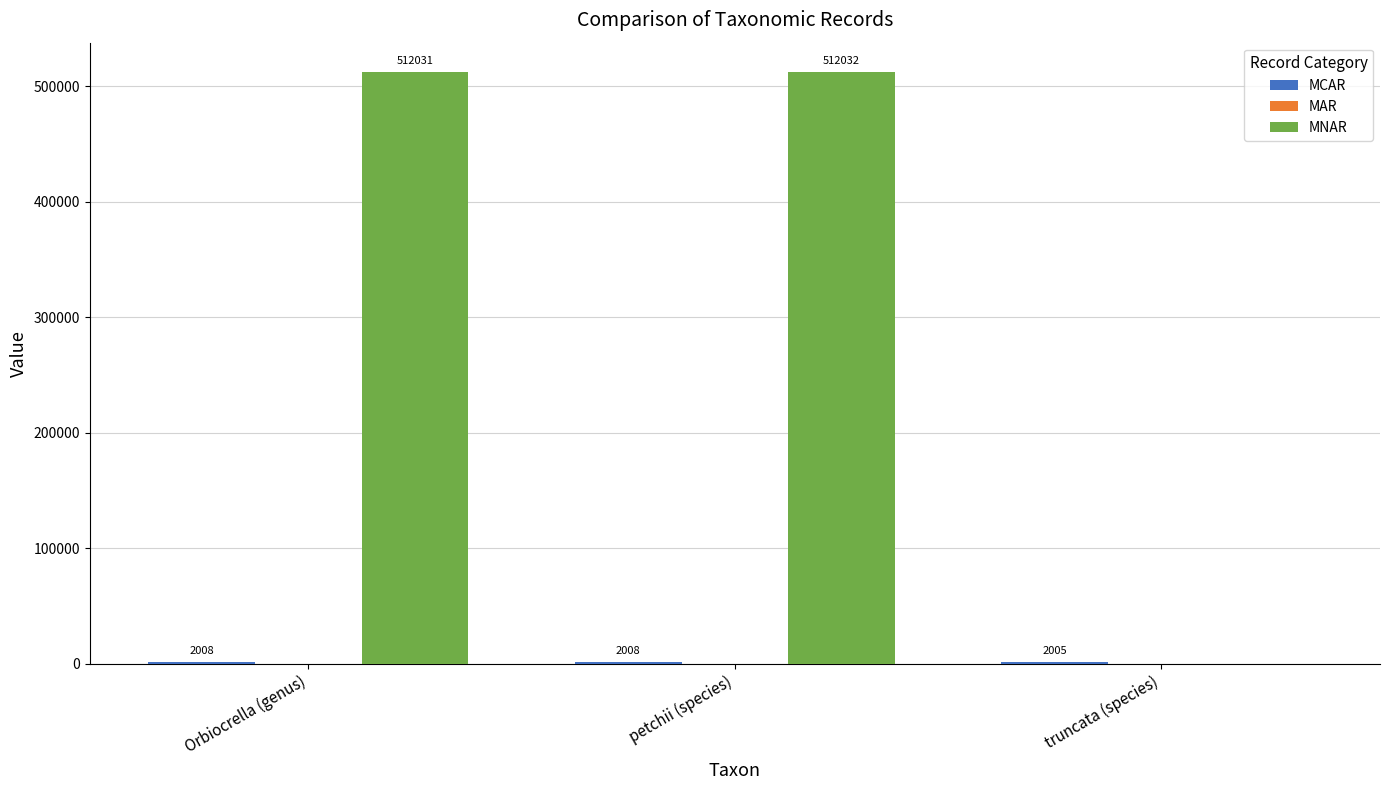

What is the total value across all series at Orbiocrella (genus)?

514039